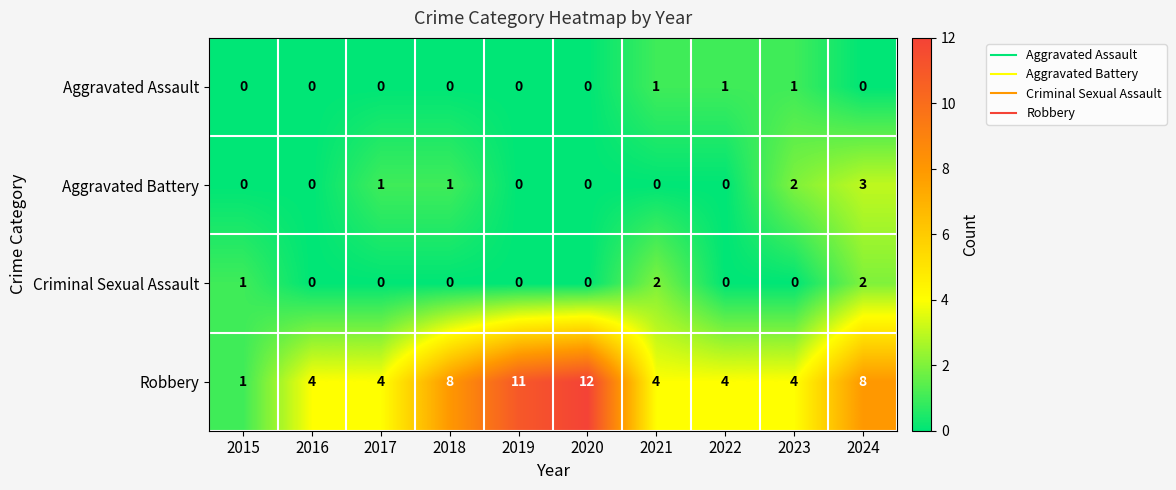

Between 2018 and 2021, which series saw the biggest shift?

Robbery